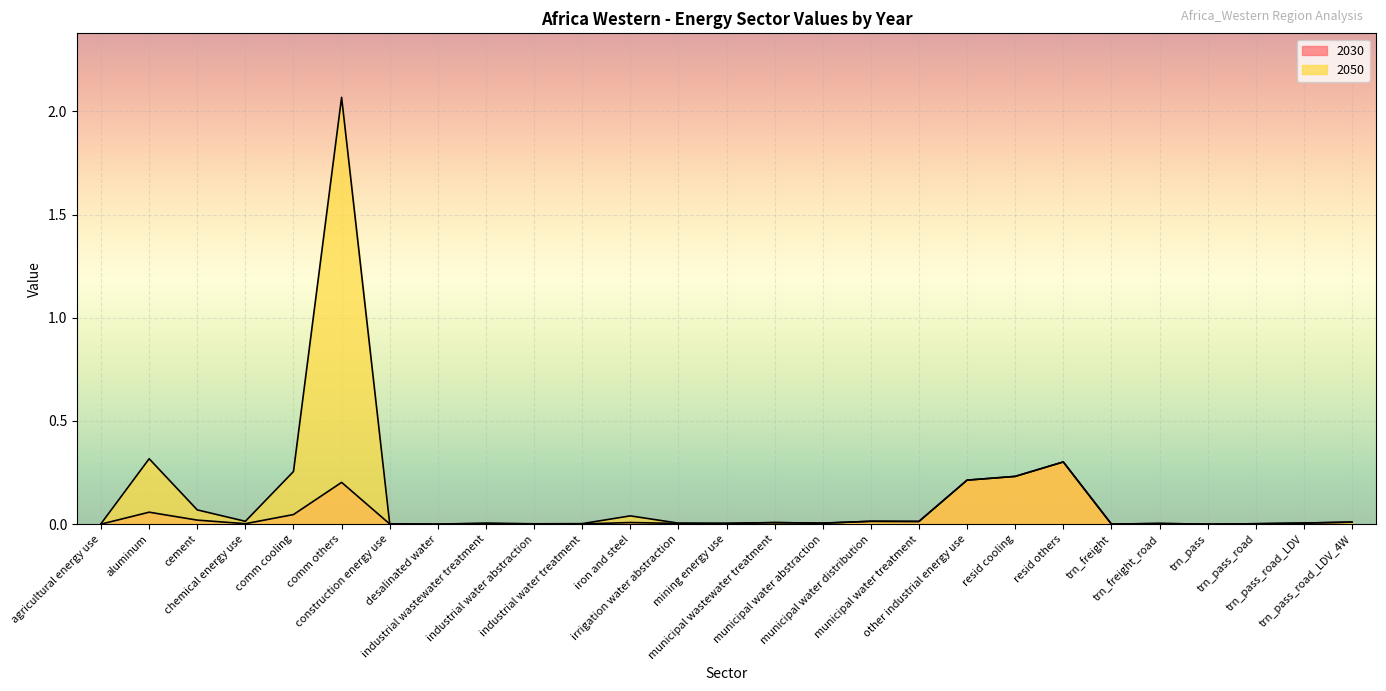

At how many categories does at least one series exceed 2?

1